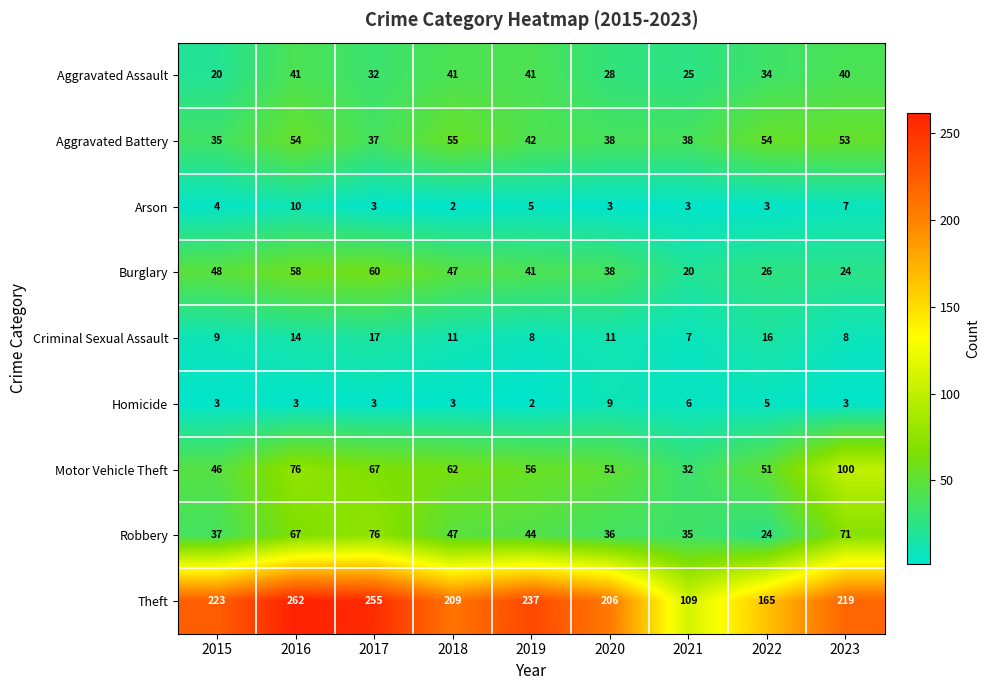

Between 2019 and 2022, which series saw the biggest shift?

Theft